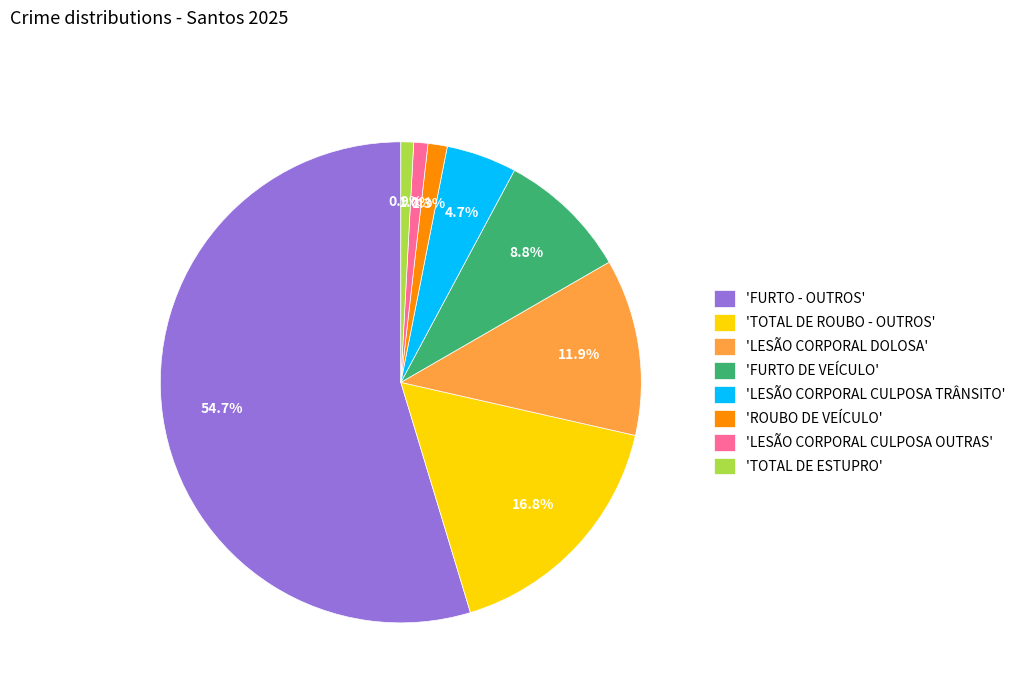

What percentage do 'TOTAL DE ESTUPRO' and 'FURTO DE VEÍCULO' together represent?

9.7%